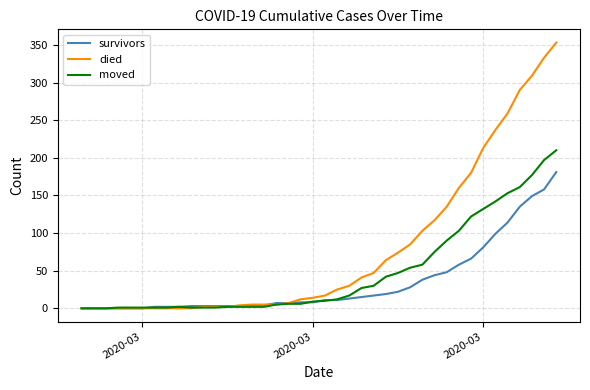

Which series has the largest total across all categories?

died